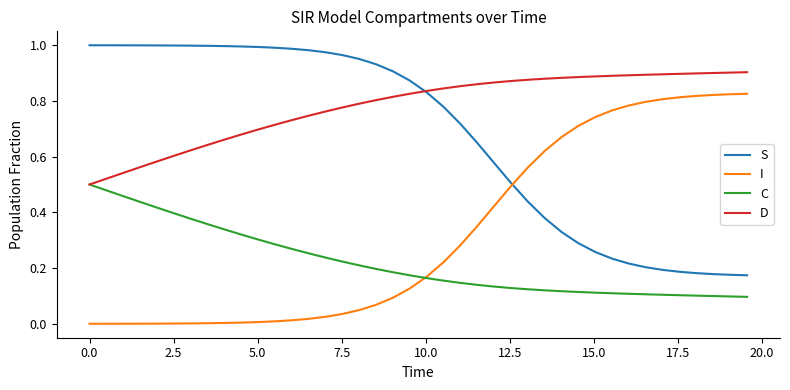

Rank the series by their average value, from lowest to highest.

C, I, S, D